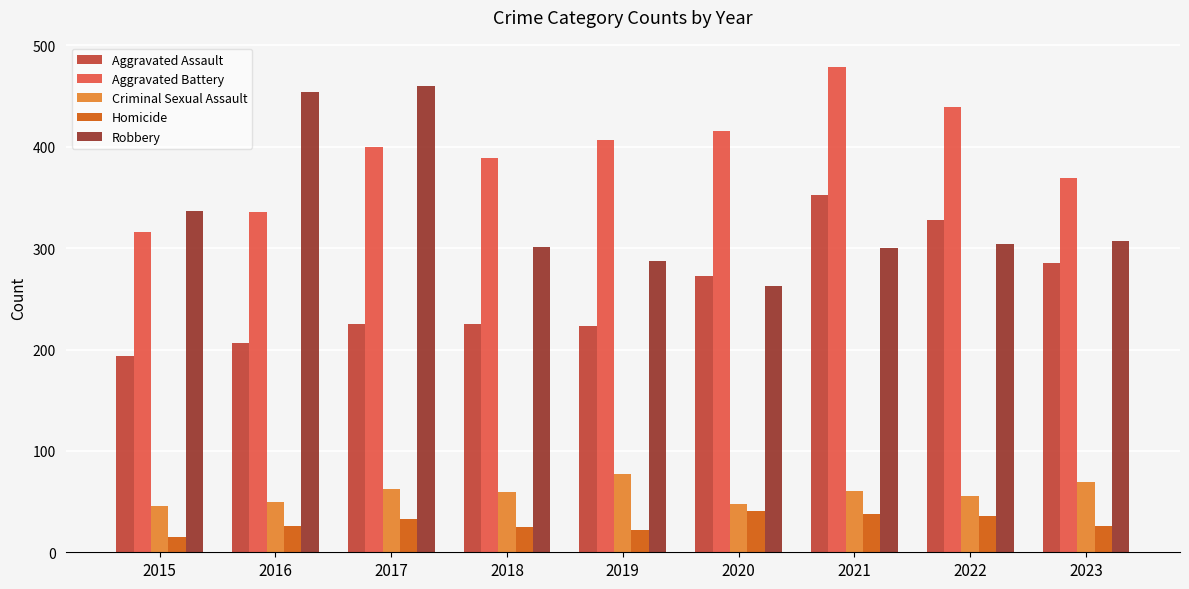

Rank the series at 2016 from lowest to highest value.

Homicide, Criminal Sexual Assault, Aggravated Assault, Aggravated Battery, Robbery